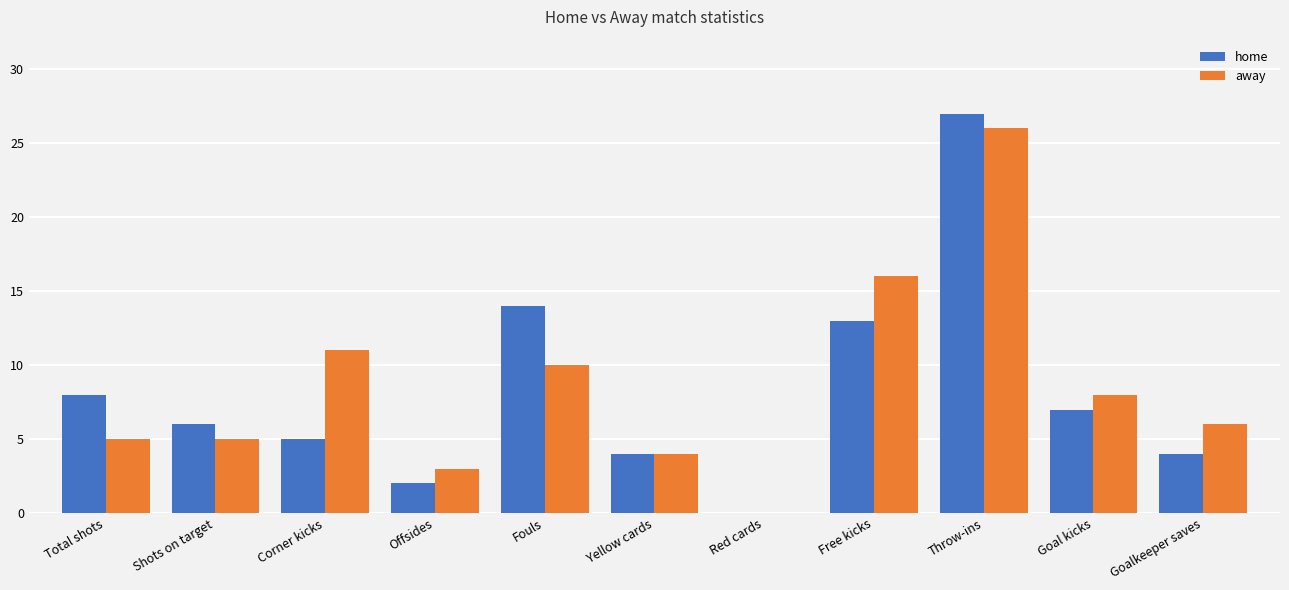

Which series has the widest spread of values?

home